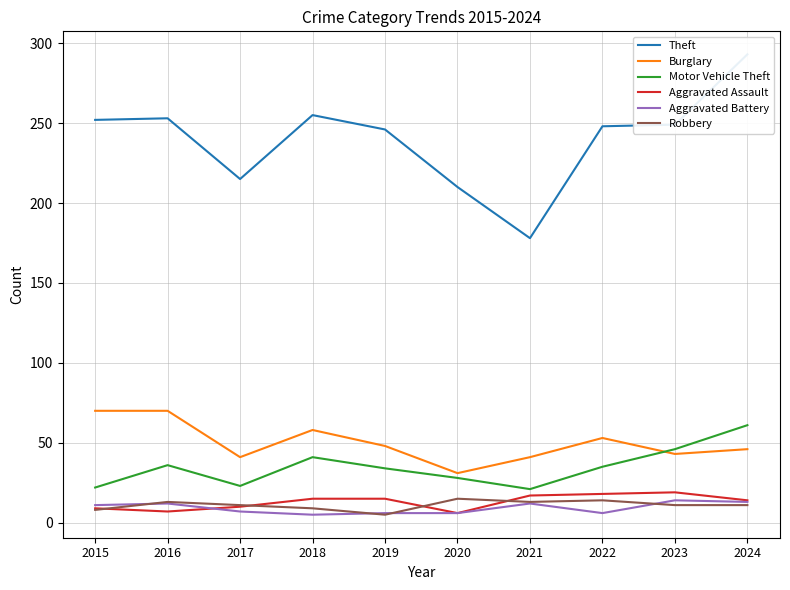

List the labels in order of Theft value, smallest first.

2021, 2020, 2017, 2019, 2022, 2023, 2015, 2016, 2018, 2024